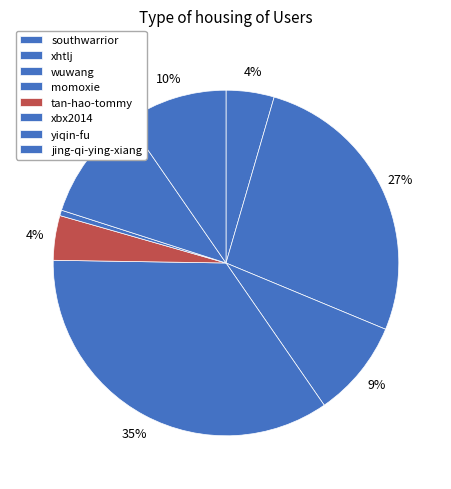

To the nearest percent, what is the average slice percentage?

12%